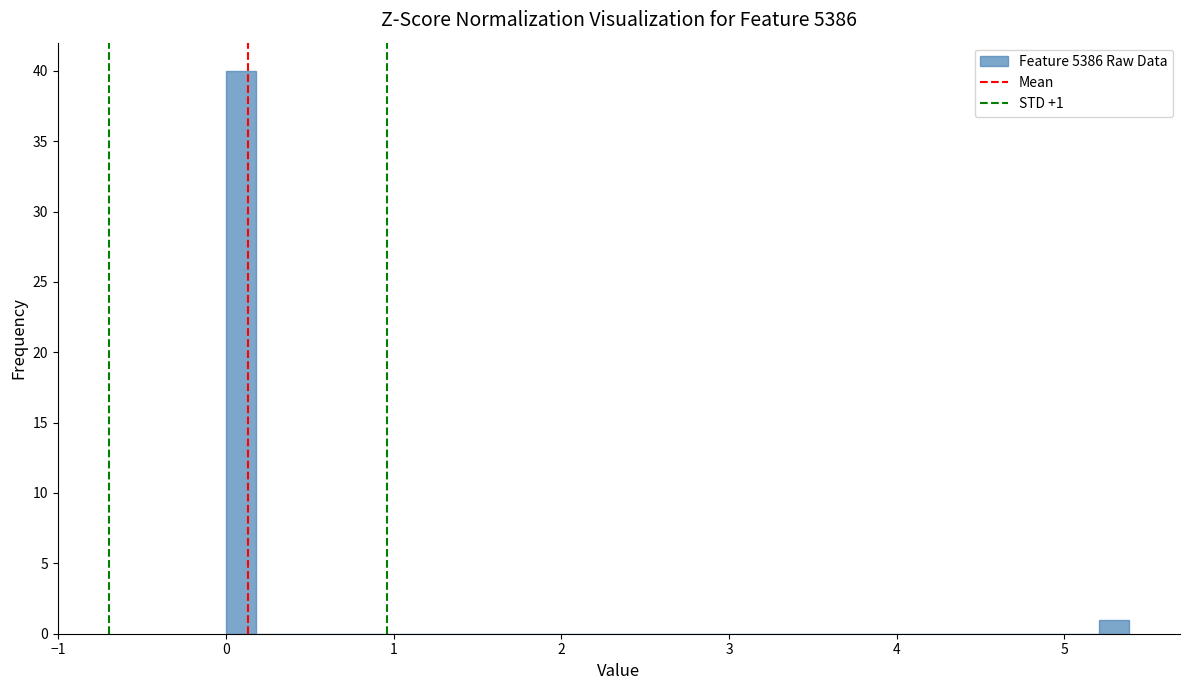

Around what value on the x-axis is the tallest bar? Give the approximate position of its centre, as read against the axis.

0.1